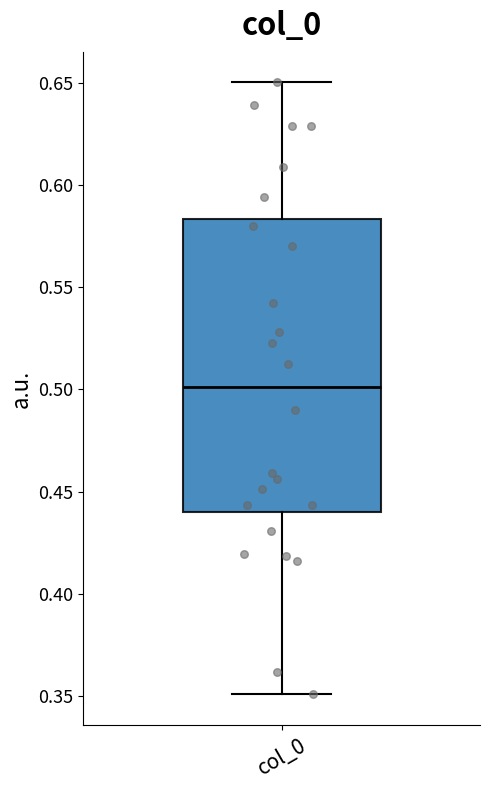

Where does the median line of the box for col_0 sit on the y-axis? The values are not printed on the chart, so give them approximately, as read against the axis.

0.500